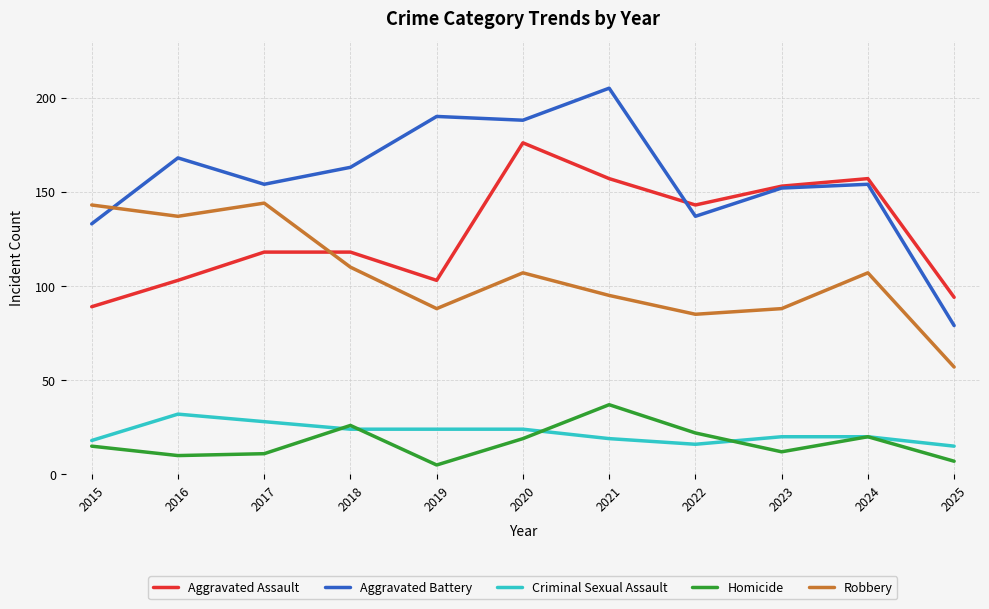

What is the total value across all series at 2024?

458